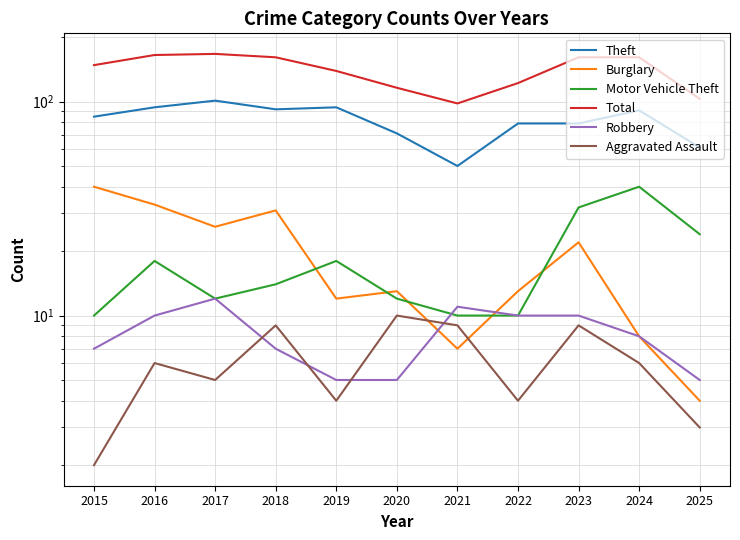

Reading left to right, extract all data points from this chart.

Theft: 2015=85	2016=94	2017=101	2018=92	2019=94	2020=71	2021=50	2022=79	2023=79	2024=91	2025=61
Burglary: 2015=40	2016=33	2017=26	2018=31	2019=12	2020=13	2021=7	2022=13	2023=22	2024=8	2025=4
Motor Vehicle Theft: 2015=10	2016=18	2017=12	2018=14	2019=18	2020=12	2021=10	2022=10	2023=32	2024=40	2025=24
Total: 2015=148	2016=165	2017=167	2018=161	2019=139	2020=116	2021=98	2022=122	2023=161	2024=161	2025=103
Robbery: 2015=7	2016=10	2017=12	2018=7	2019=5	2020=5	2021=11	2022=10	2023=10	2024=8	2025=5
Aggravated Assault: 2015=2	2016=6	2017=5	2018=9	2019=4	2020=10	2021=9	2022=4	2023=9	2024=6	2025=3